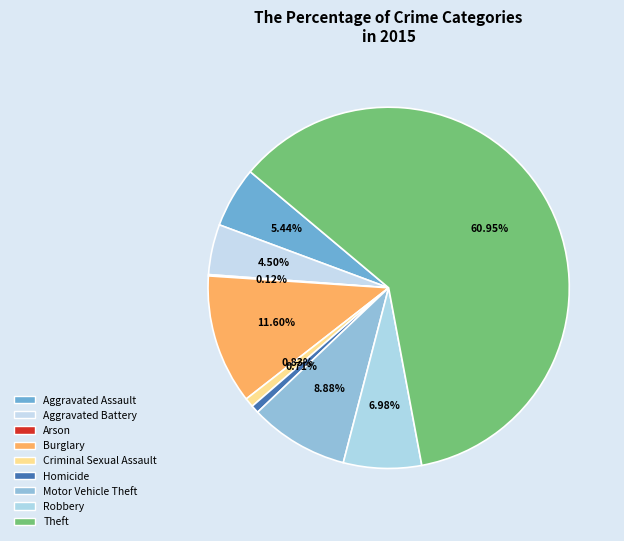

Is it true that Aggravated Assault is 16% of the pie?

False